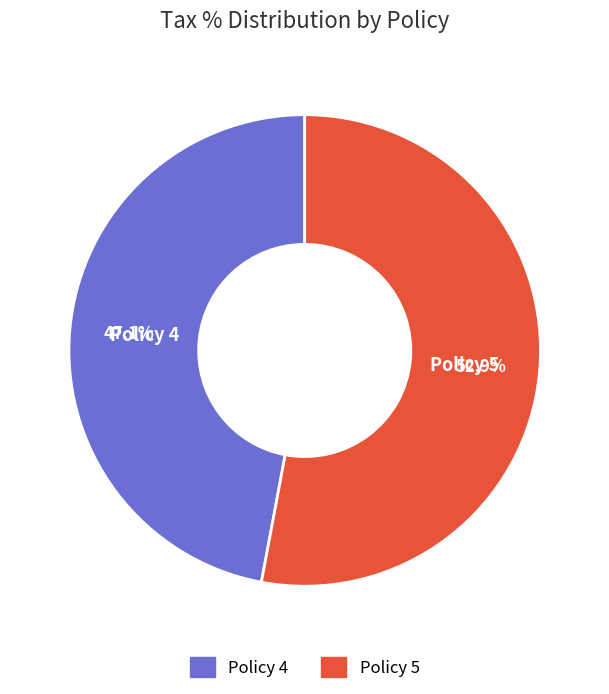

How many segments does this pie chart have?

2